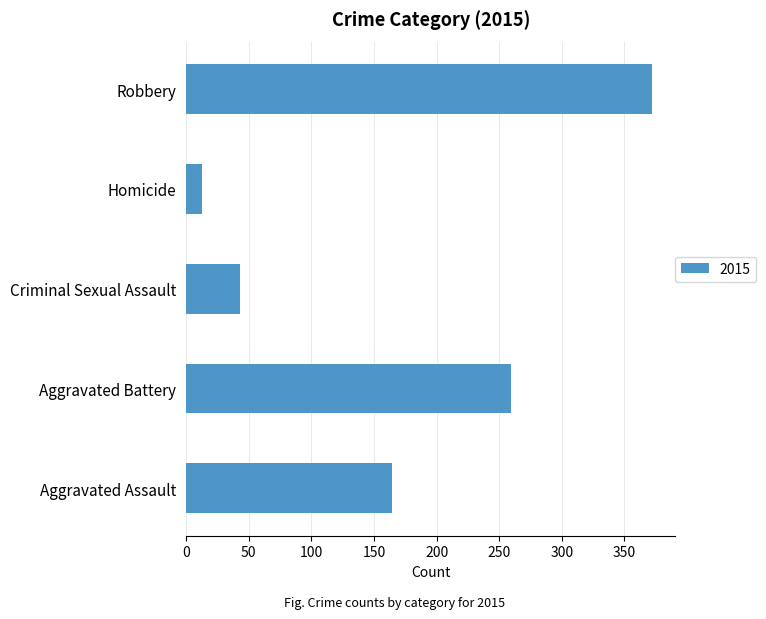

What is the approximate value at Robbery?

372